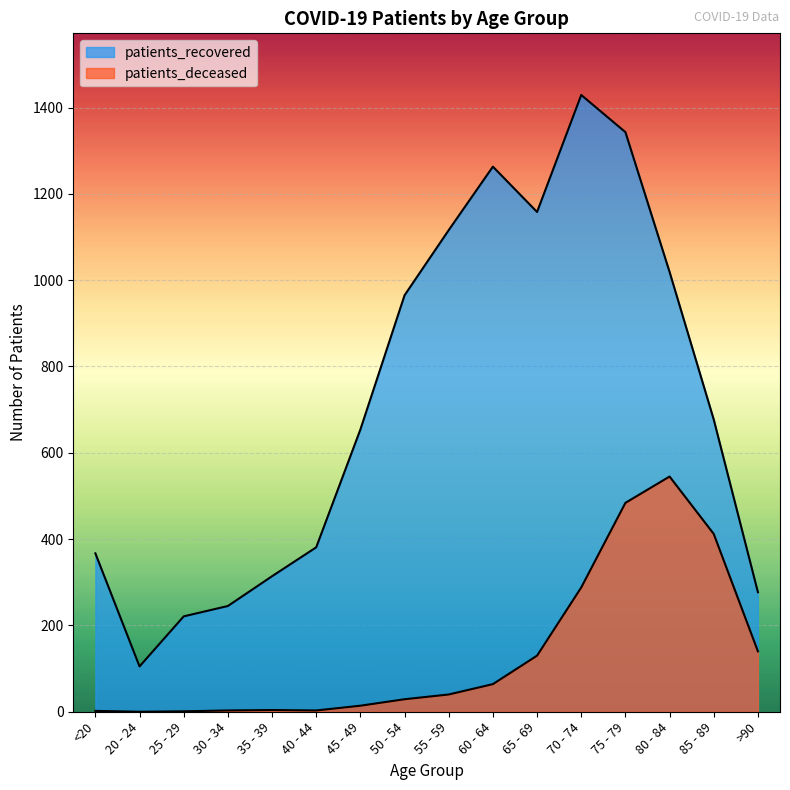

What is the minimum value for patients_recovered?

105